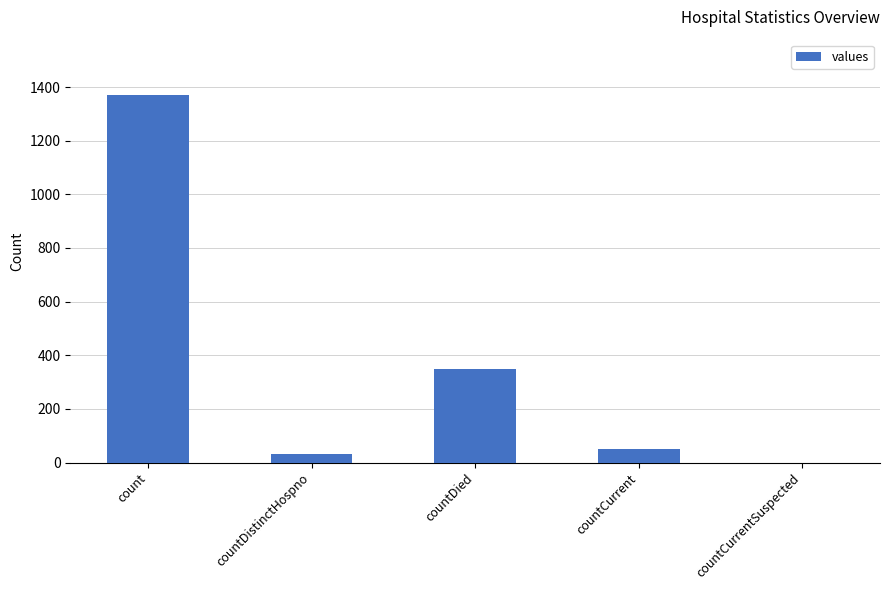

Count the number of categories in the chart.

5